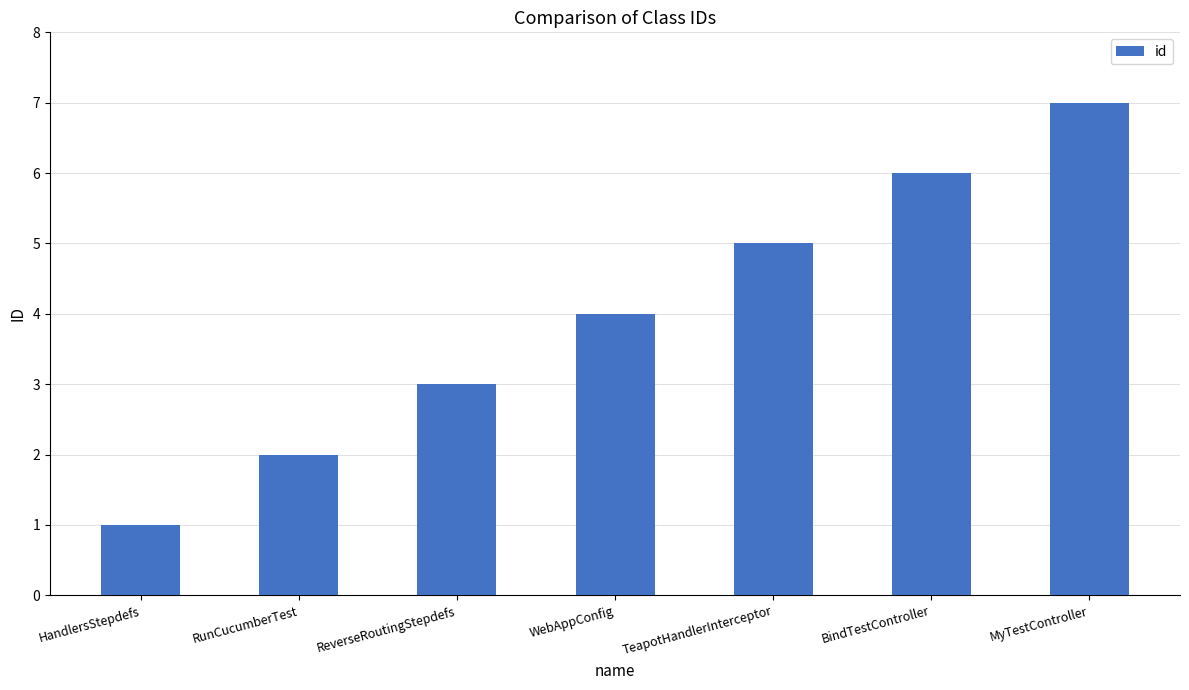

List the labels in order of value, smallest first.

HandlersStepdefs, RunCucumberTest, ReverseRoutingStepdefs, WebAppConfig, TeapotHandlerInterceptor, BindTestController, MyTestController